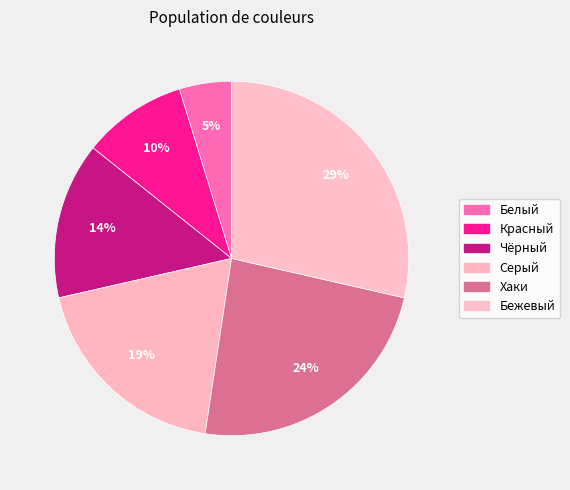

To the nearest percent, what is the difference between the largest and smallest slice percentages?

24%